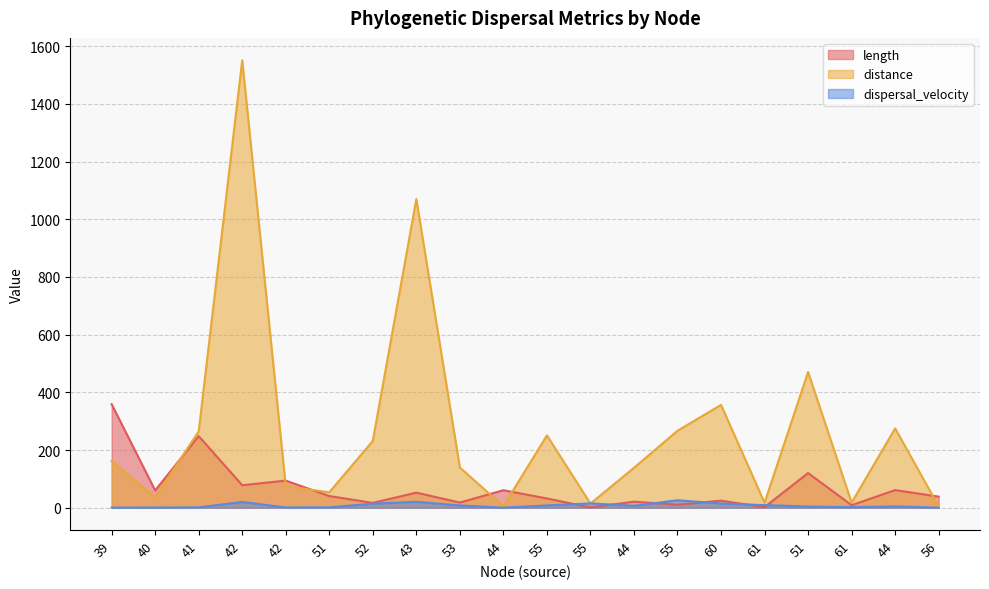

Reading left to right, transcribe all the data shown in this chart.

length: 358.9	59.9	248.2	77.9	93.9	40.4	16.7	52.2	17.8	60.6	32.0	0.9	20.9	10.3	24.4	1.9	120.1	8.7	61.0	38.5
distance: 161.8	36.2	264.5	1551.3	74.9	53.4	231.5	1070.1	139.3	5.1	250.7	14.2	138.3	266.8	356.4	17.1	470.5	17.5	275.0	4.5
dispersal_velocity: 0.5	0.6	1.1	19.9	0.8	1.3	13.9	20.5	7.8	0.1	7.8	15.0	6.6	25.8	14.6	8.9	3.9	2.0	4.5	0.1